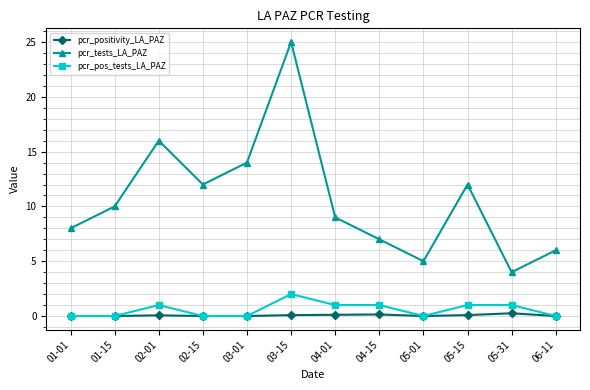

True or false: pcr_pos_tests_LA_PAZ and pcr_tests_LA_PAZ intersect in this chart.

False